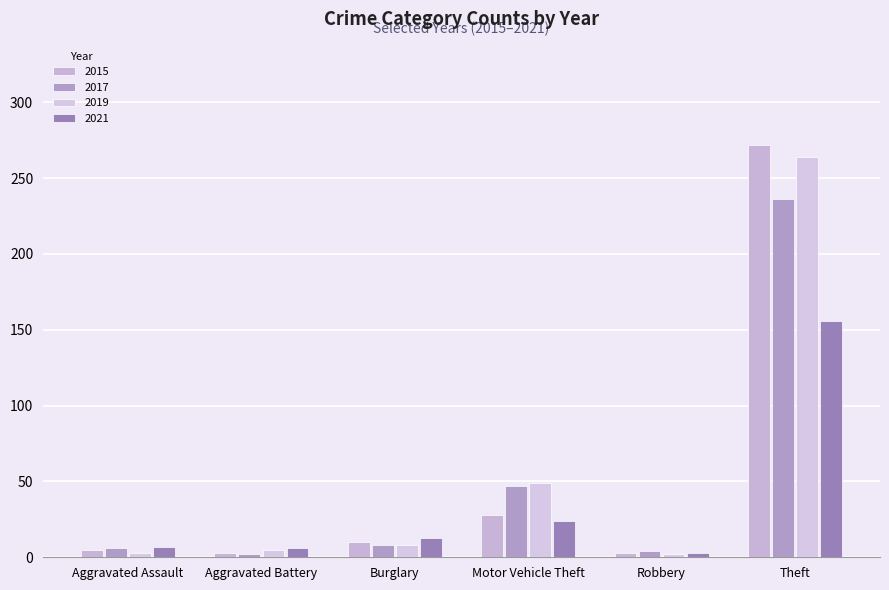

What is the difference between the maximum and second lowest values in the 2021 series?

150